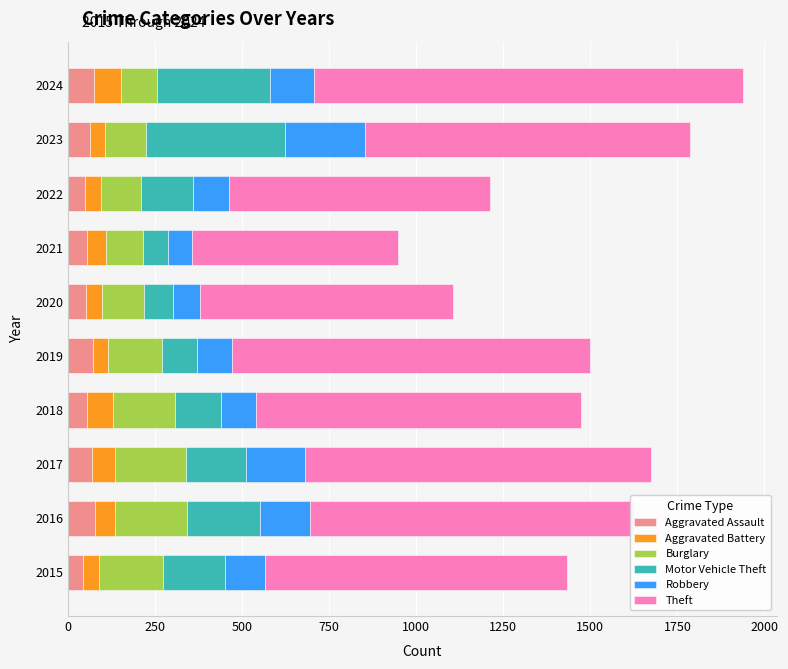

What is the average value of the Aggravated Assault series?

61